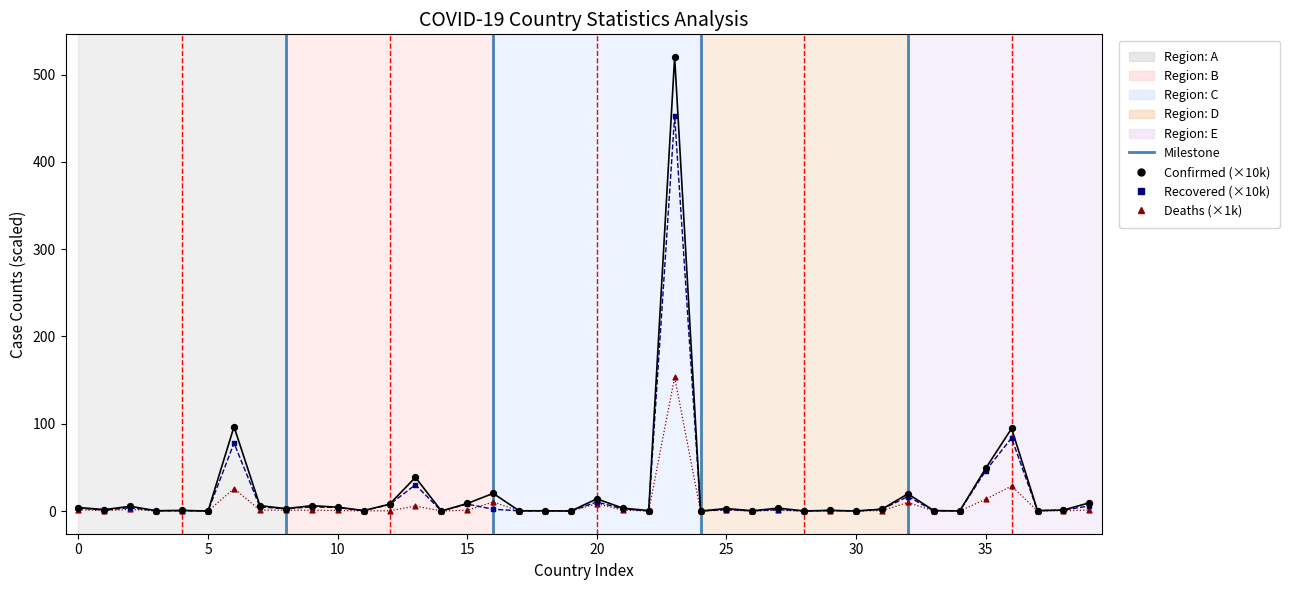

What are all the series names shown in the legend?

Confirmed, Recovered, Deaths